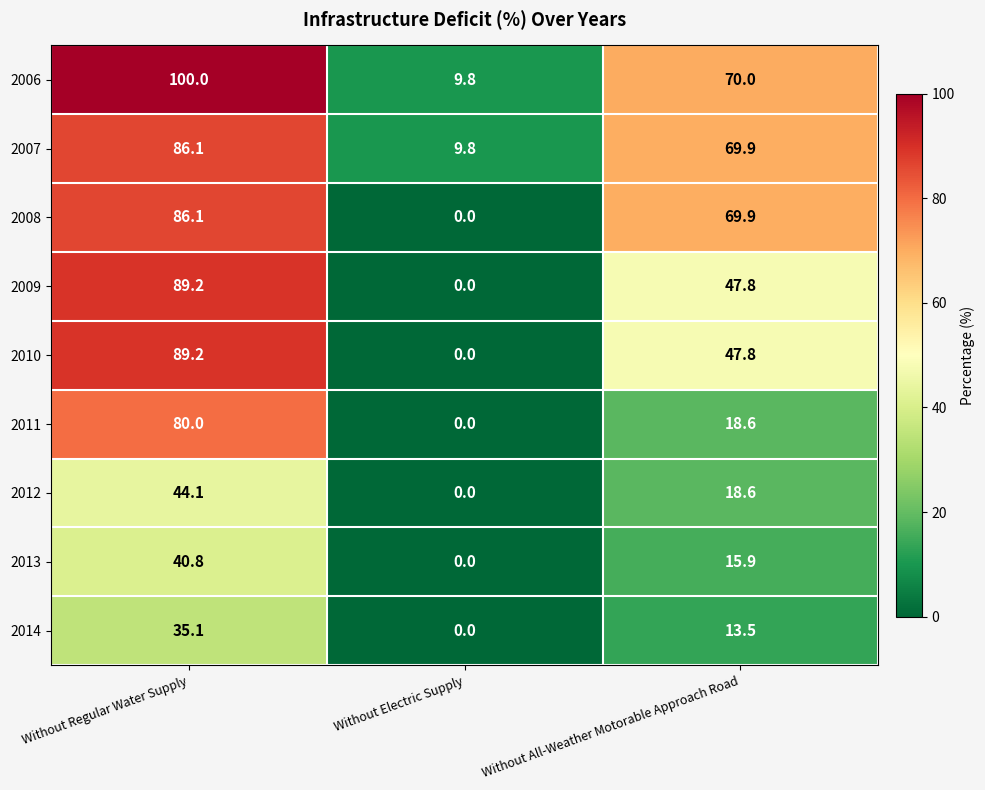

At which category does the chart reach its peak across all series?

Without Regular Water Supply